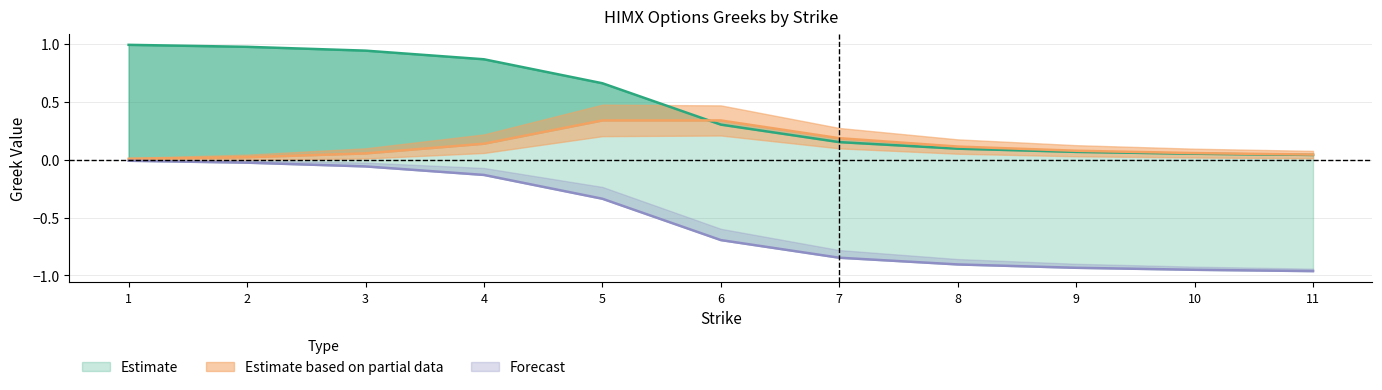

Does the chart display data point markers on the line(s)?

No